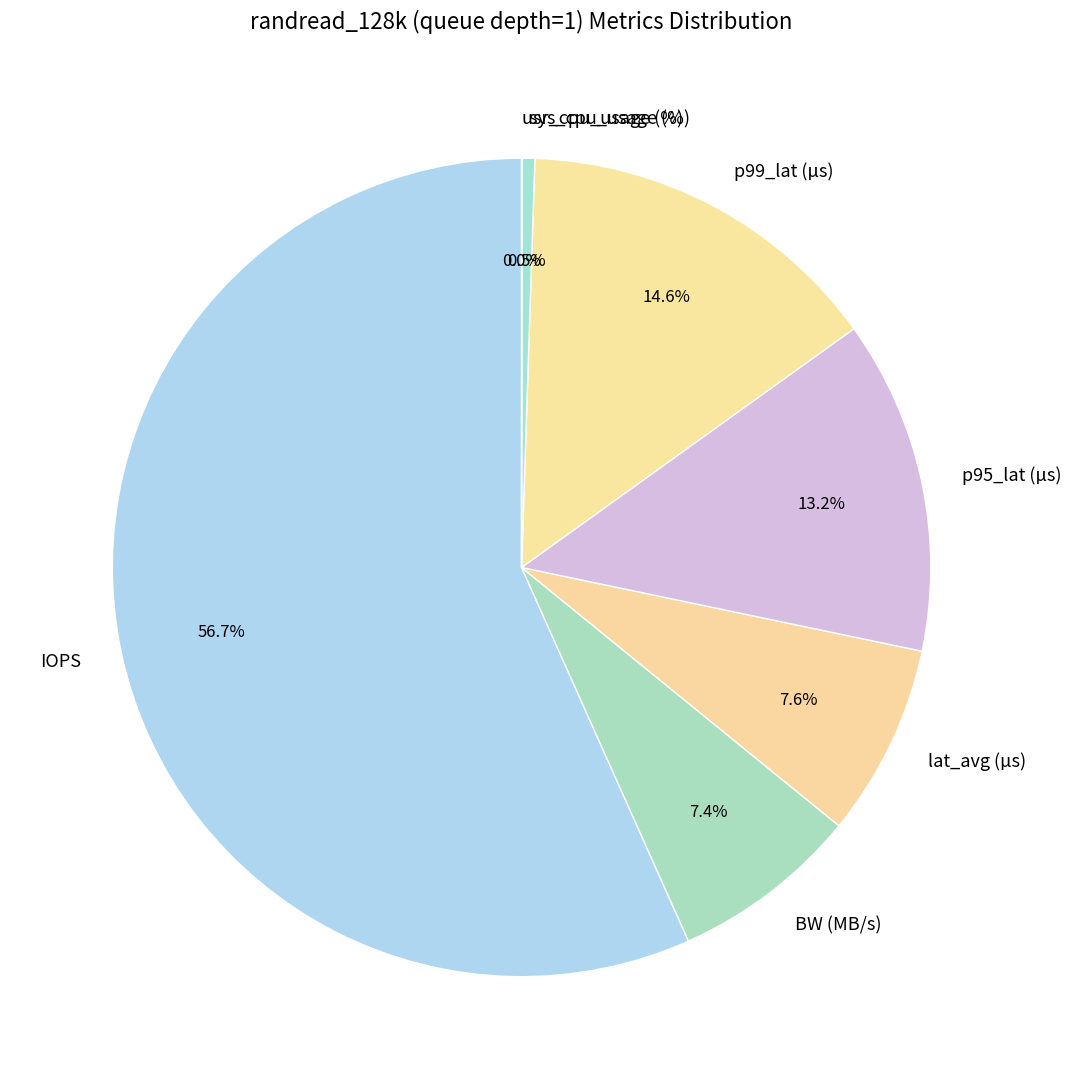

To the nearest percent, what portion does BW (MB/s) represent?

7%